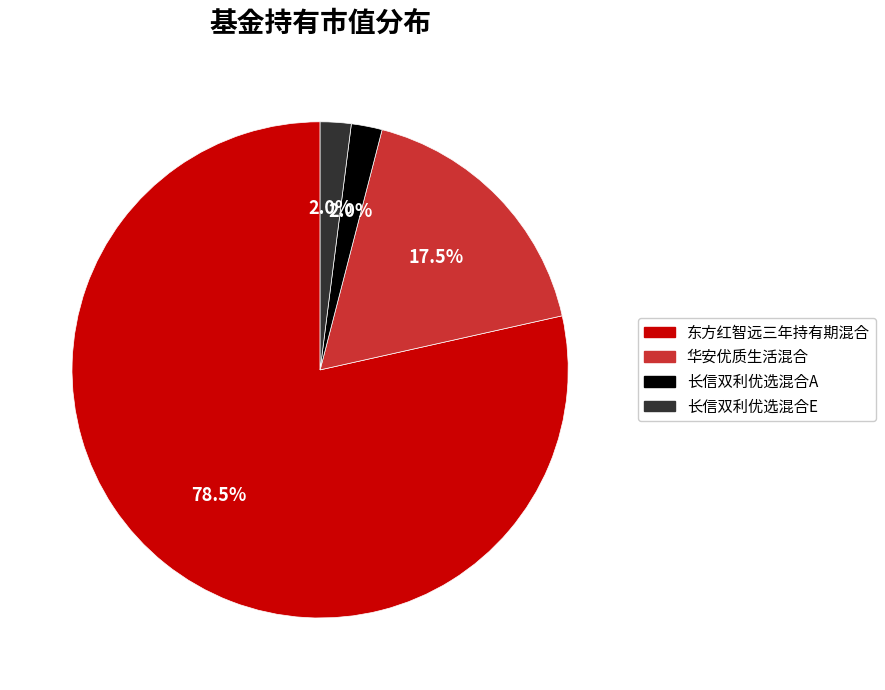

How many segments does this pie chart have?

4